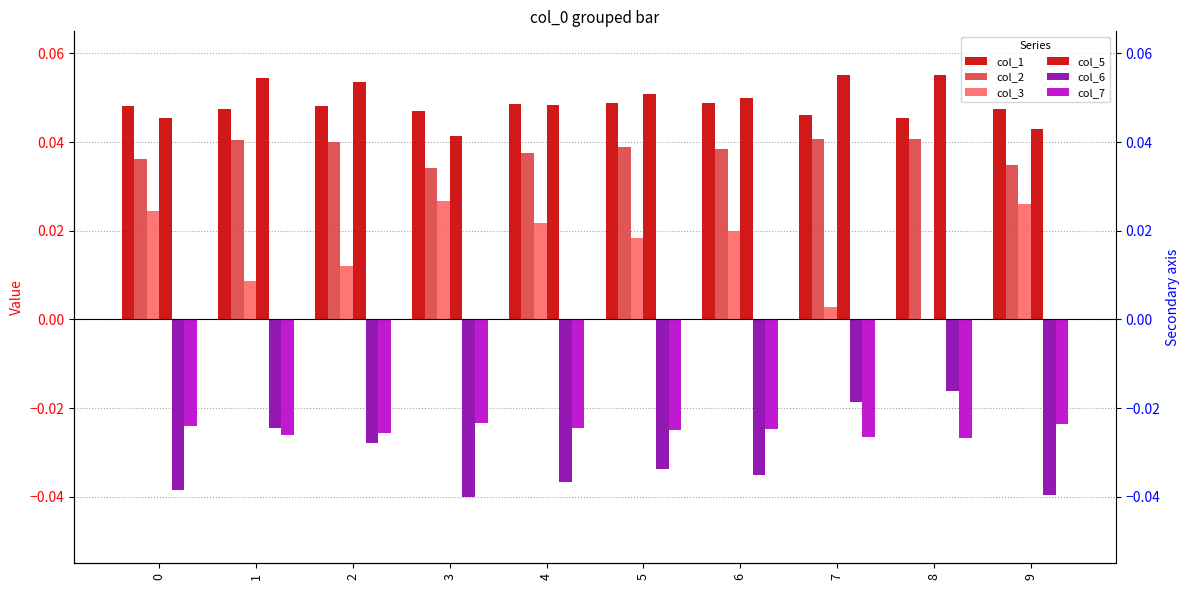

At how many categories does at least one series exceed 0?

10